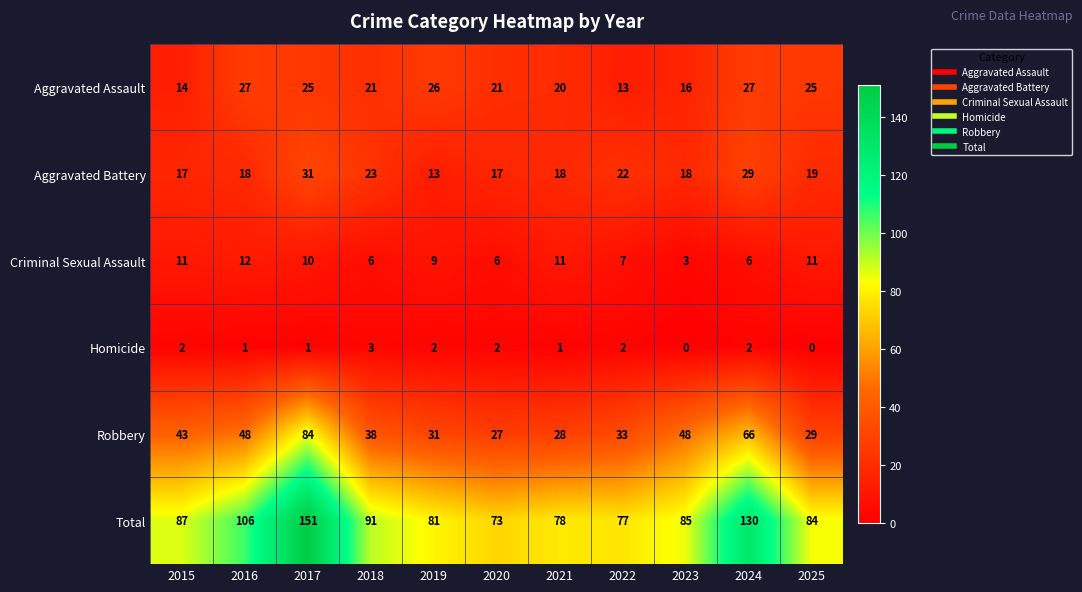

At which category is the sum across all series the highest?

2017